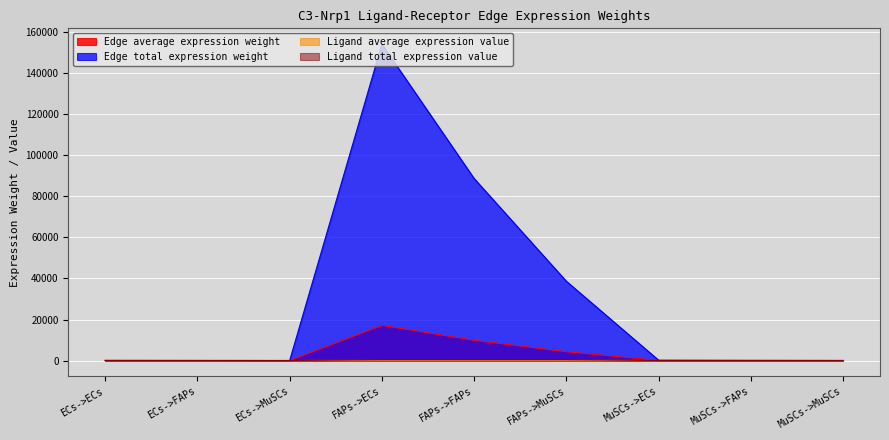

What is the label of the 3rd point from the right?

MuSCs->ECs